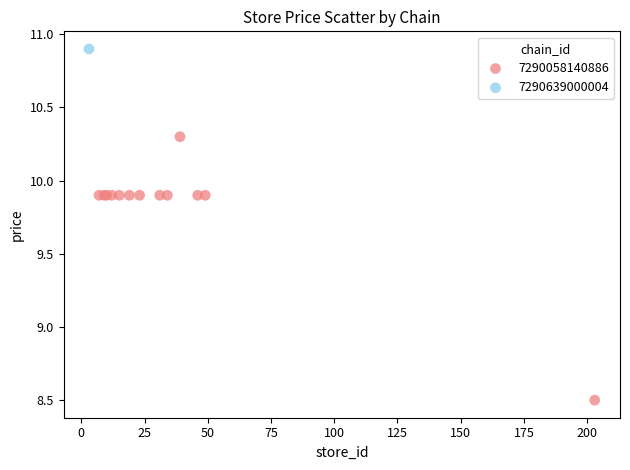

What are all the series names shown in the legend?

7290058140886, 7290639000004